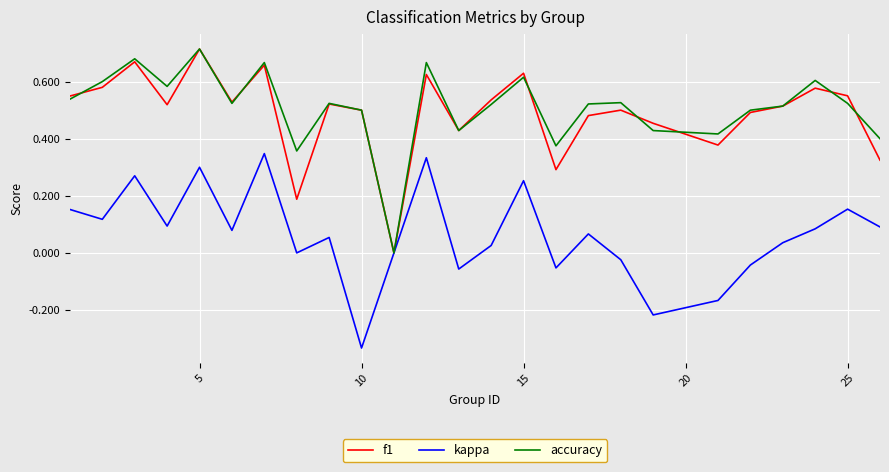

At which category is the sum across all series the highest?

5